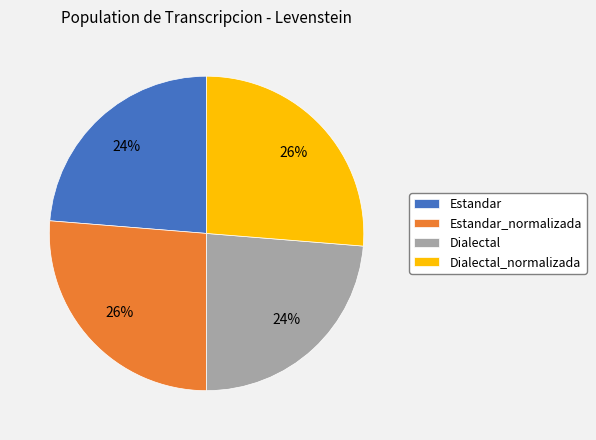

Combined, do Estandar and Dialectal account for over 50%?

No